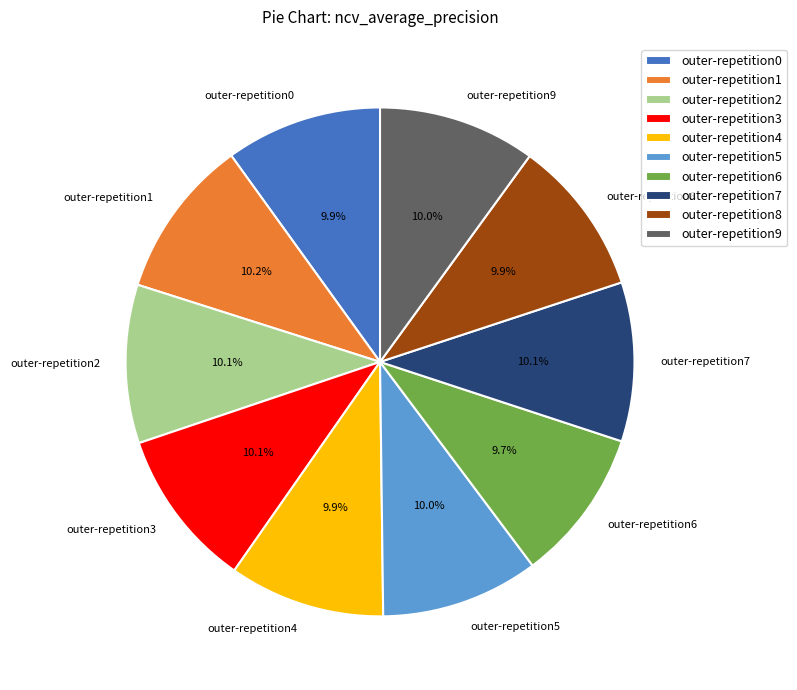

How many segments does this pie chart have?

10